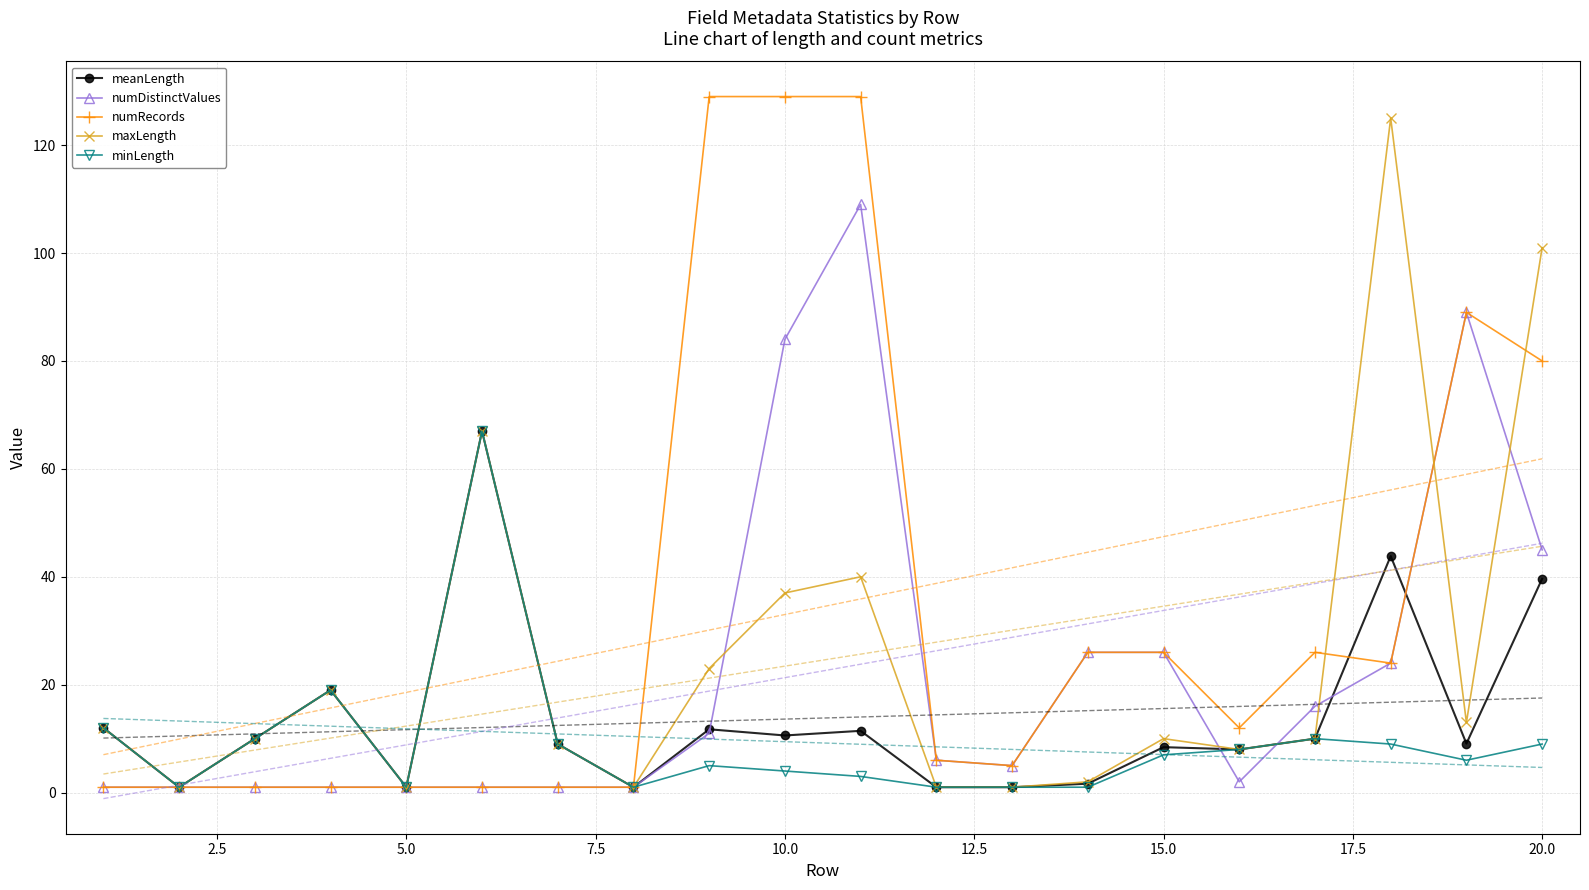

Which series has the largest range (max minus min)?

numRecords